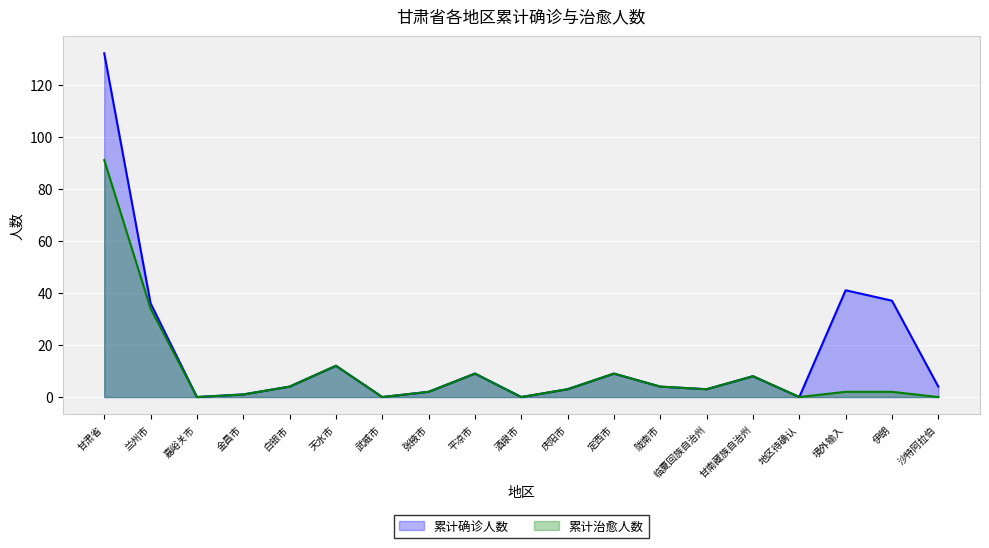

Where does the 累计确诊人数 series first go above 4?

甘肃省